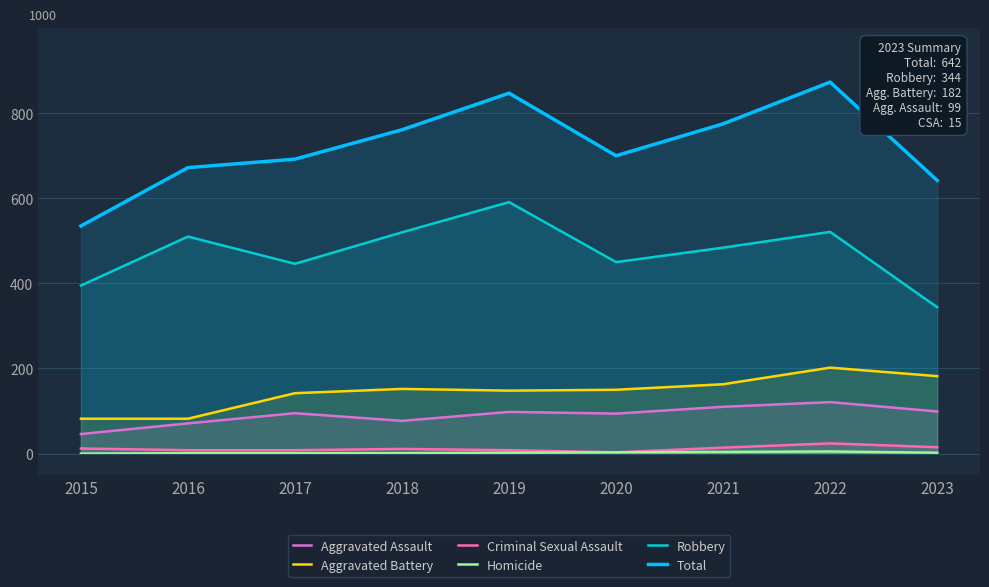

What is the difference between the maximum and minimum values in the Total series?

338